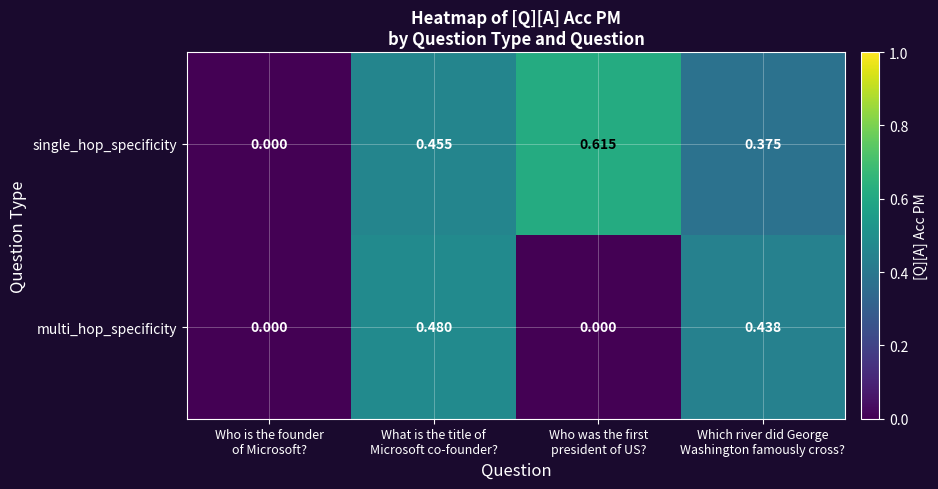

Rank the series by their maximum value, from lowest to highest.

multi_hop_specificity, single_hop_specificity